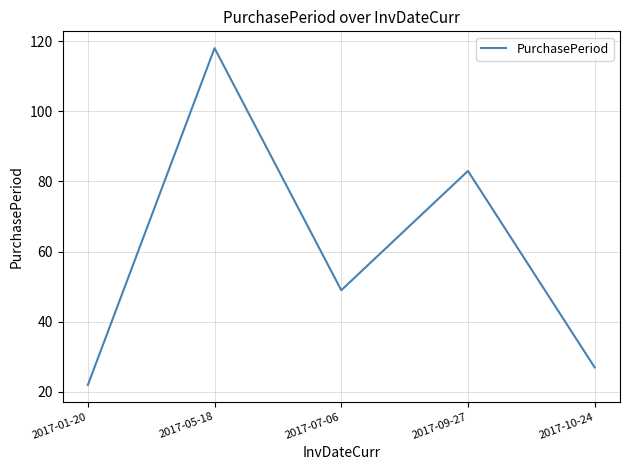

What is the ratio of the value at 2017-07-06 to the value at 2017-09-27?

0.6